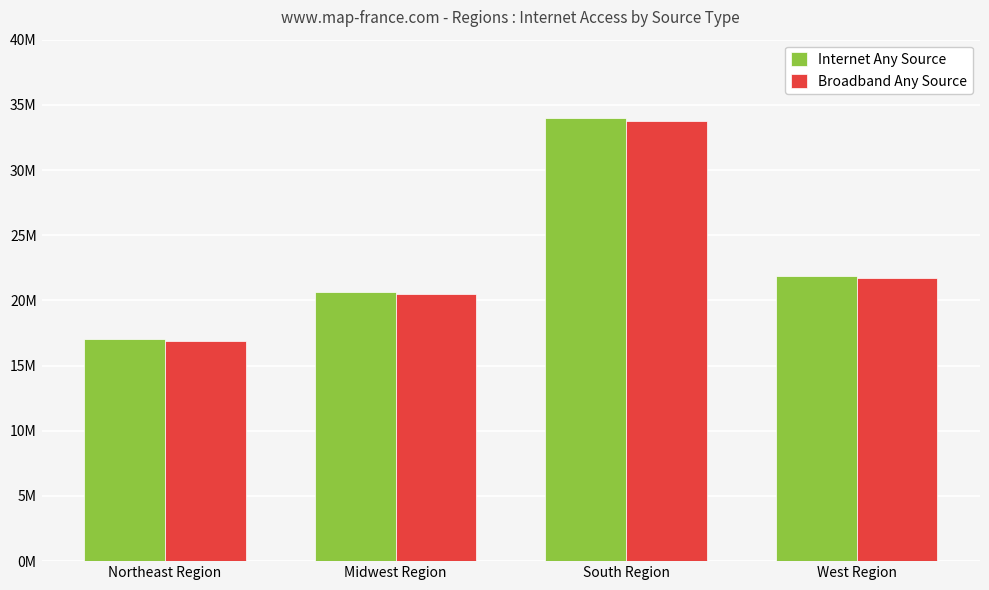

What are all the series names shown in the legend?

Internet Any Source, Broadband Any Source